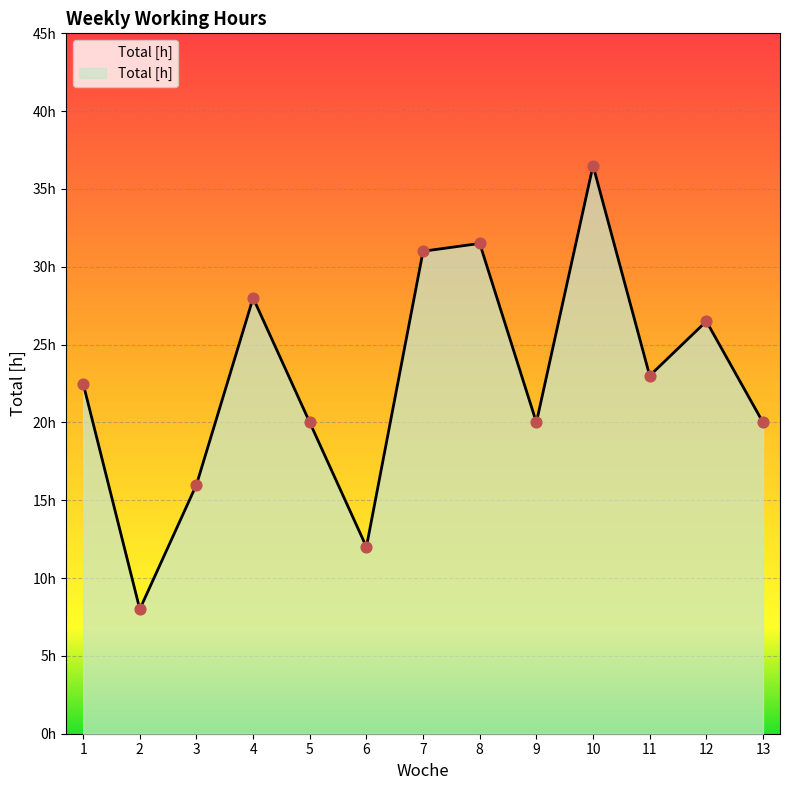

What is the change in value from 4 to 6?

-16.0